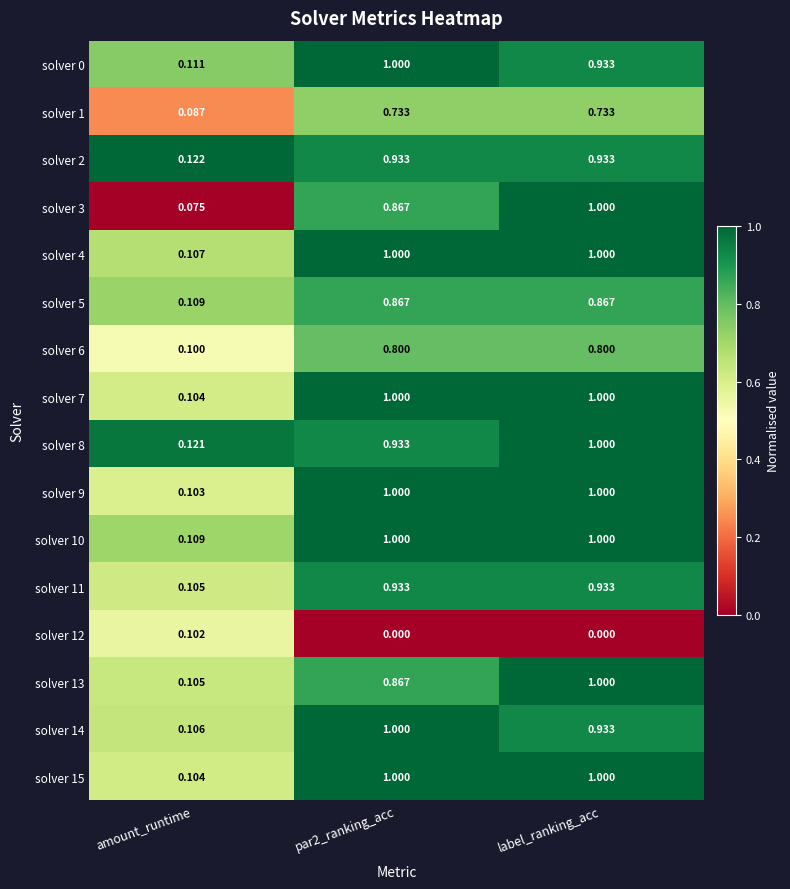

At which label does solver 12 reach its peak?

amount_runtime